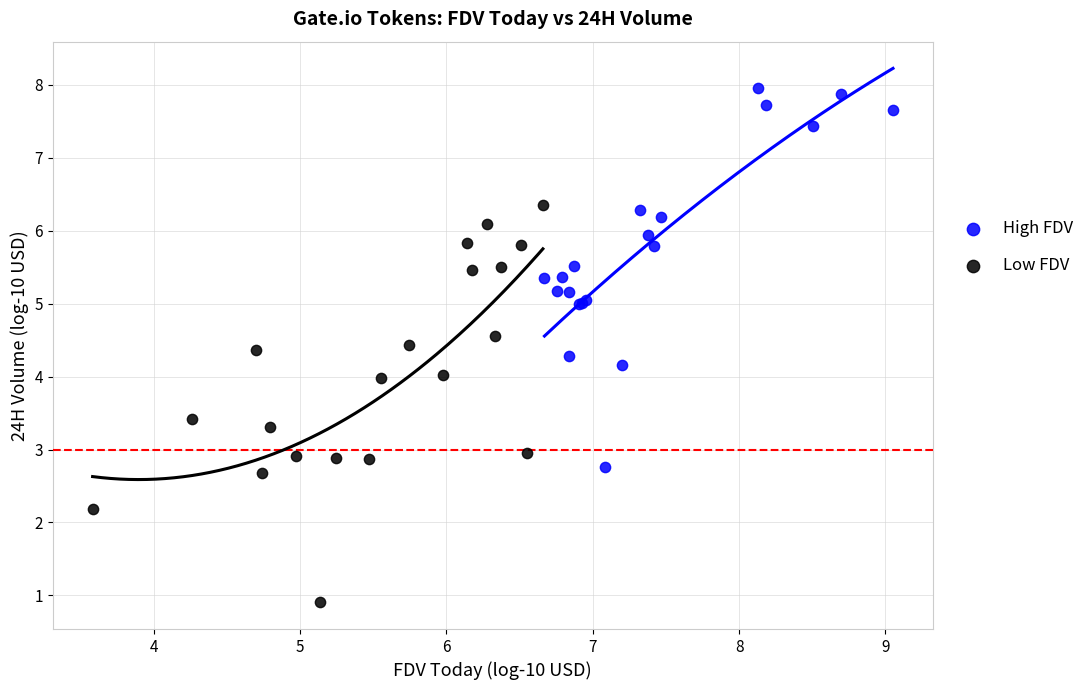

Which series contains the lowest Y value?

Low FDV